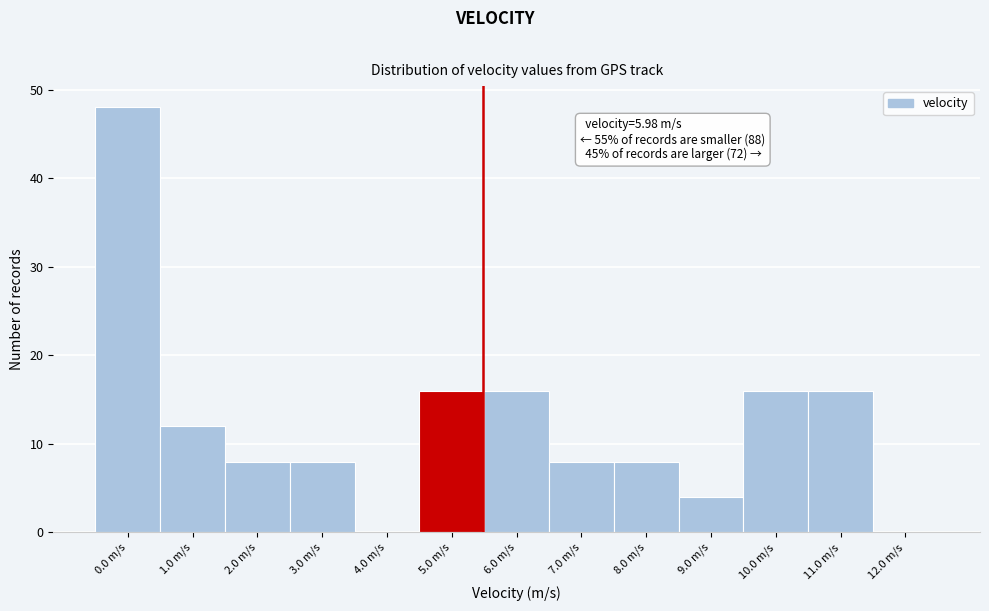

Reading left to right, extract all data points from this chart.

0.0 m/s=48	1.0 m/s=12	2.0 m/s=8	3.0 m/s=8	4.0 m/s=0	5.0 m/s=16	6.0 m/s=16	7.0 m/s=8	8.0 m/s=8	9.0 m/s=4	10.0 m/s=16	11.0 m/s=16	12.0 m/s=0